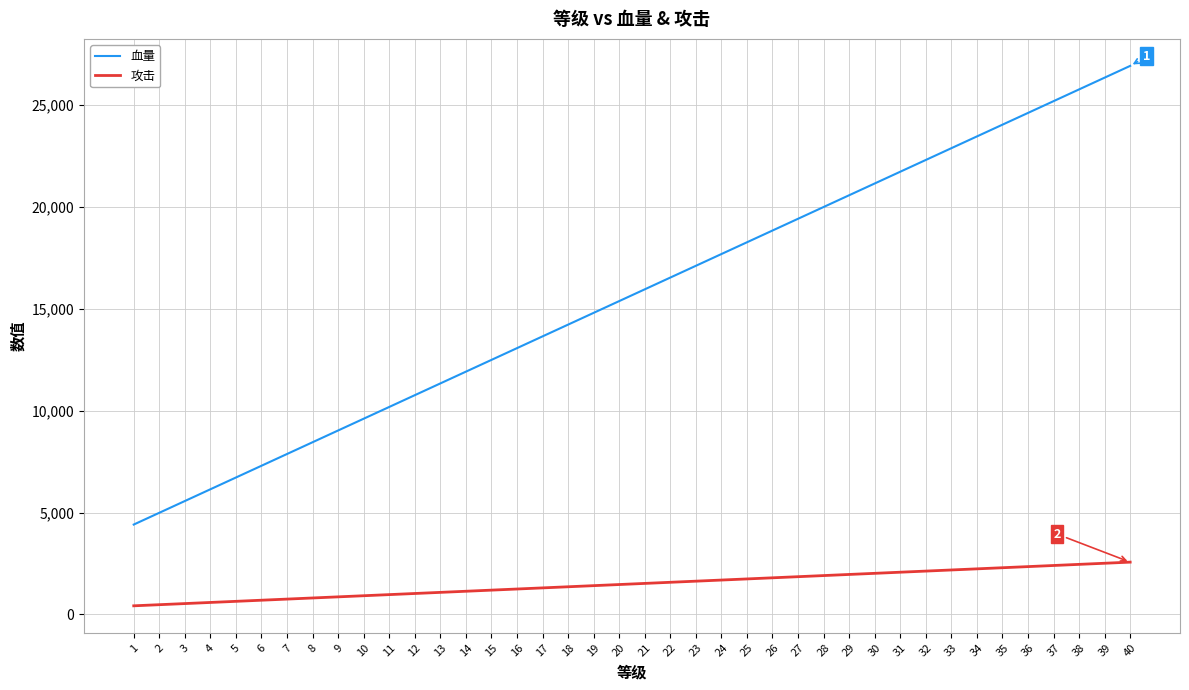

Between 22 and 34, which series saw the biggest shift?

血量